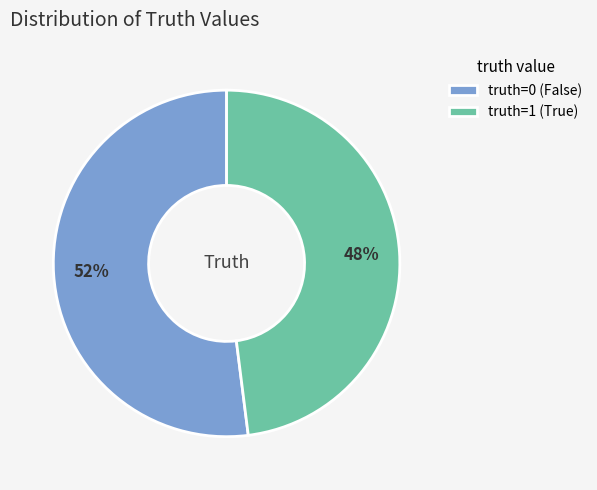

Between truth=1 (True) and truth=0 (False), which is larger?

truth=0 (False)